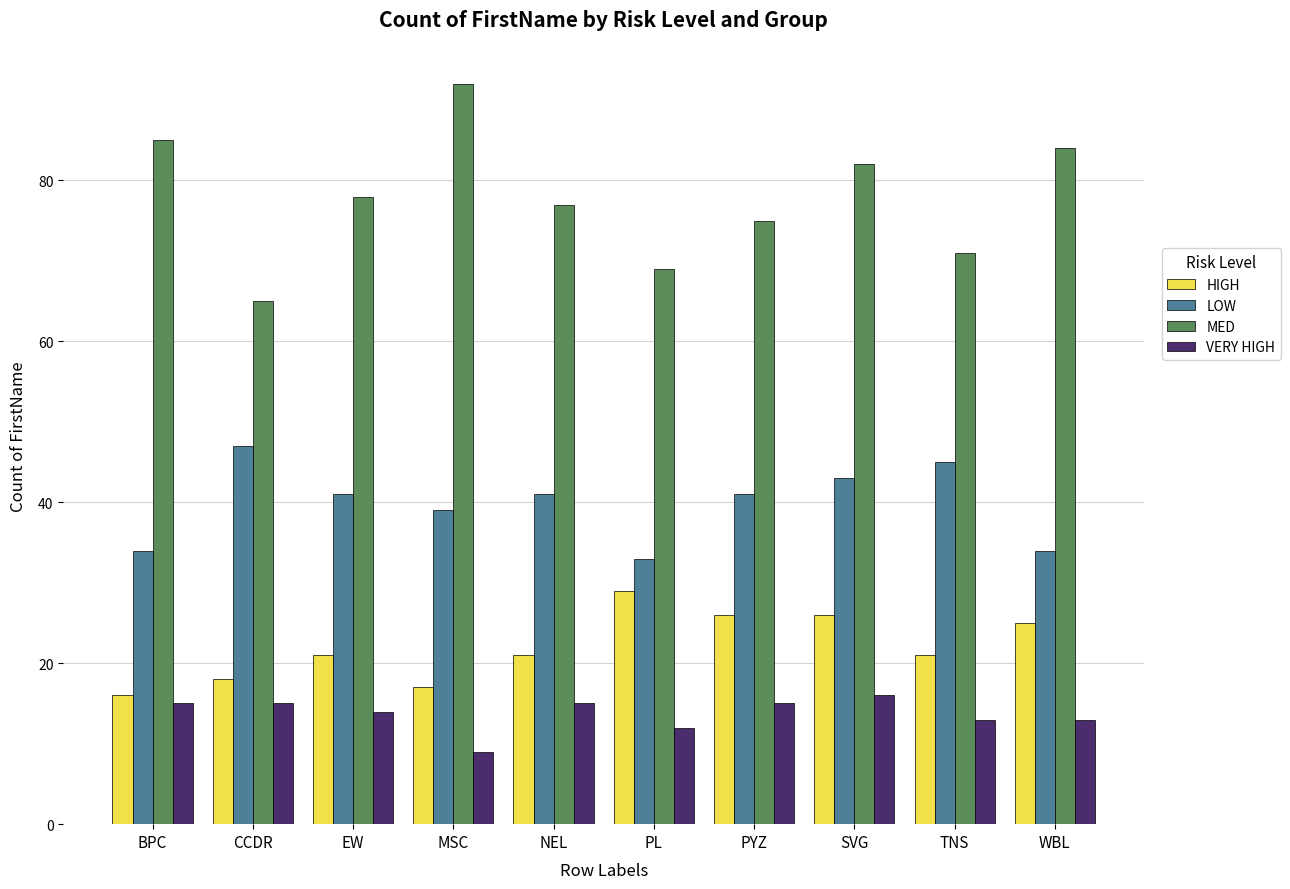

What is the label of the 10th bar from the right?

BPC